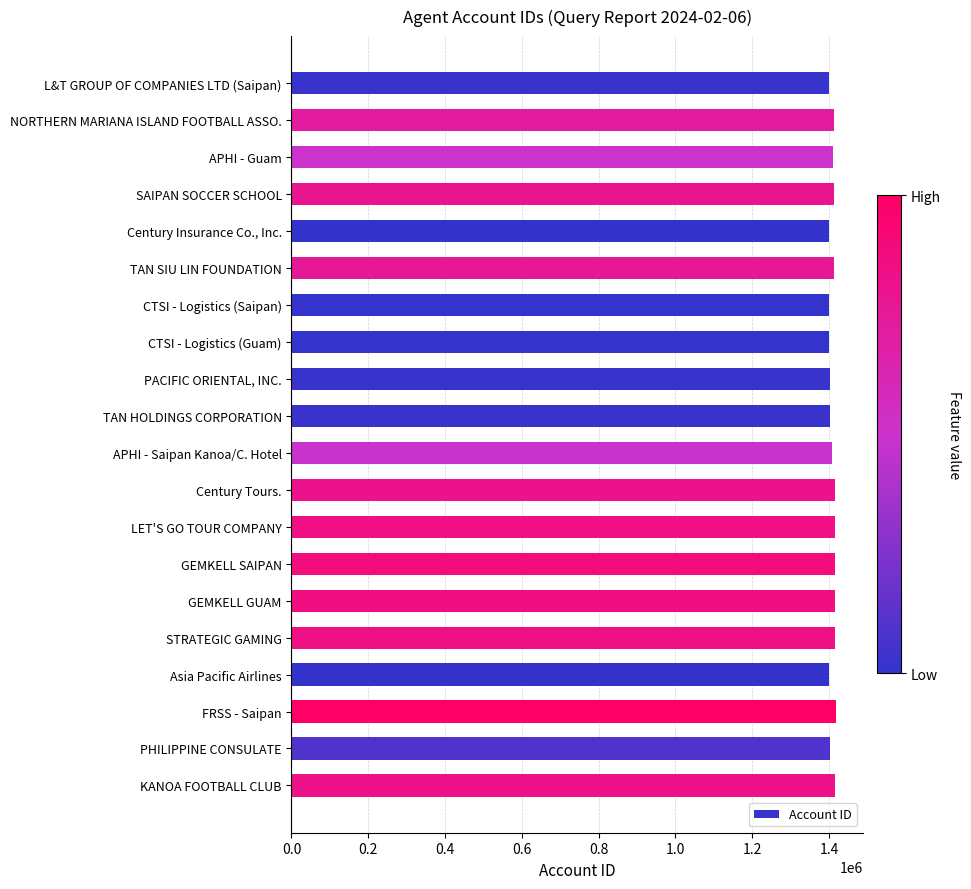

What is the maximum value shown in the chart?

1417666